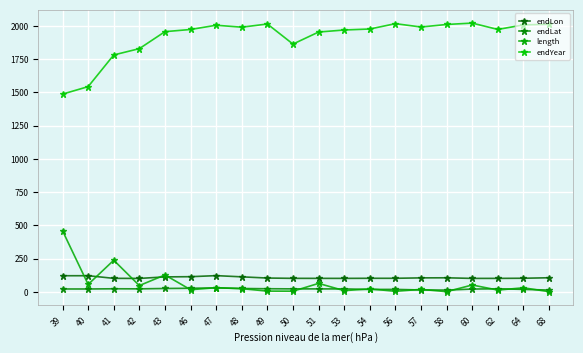

Which has a higher value, 47 or 54?

47